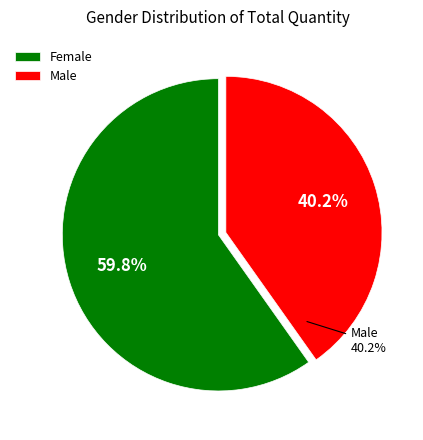

How much of the chart is everything except Male?

59.8%